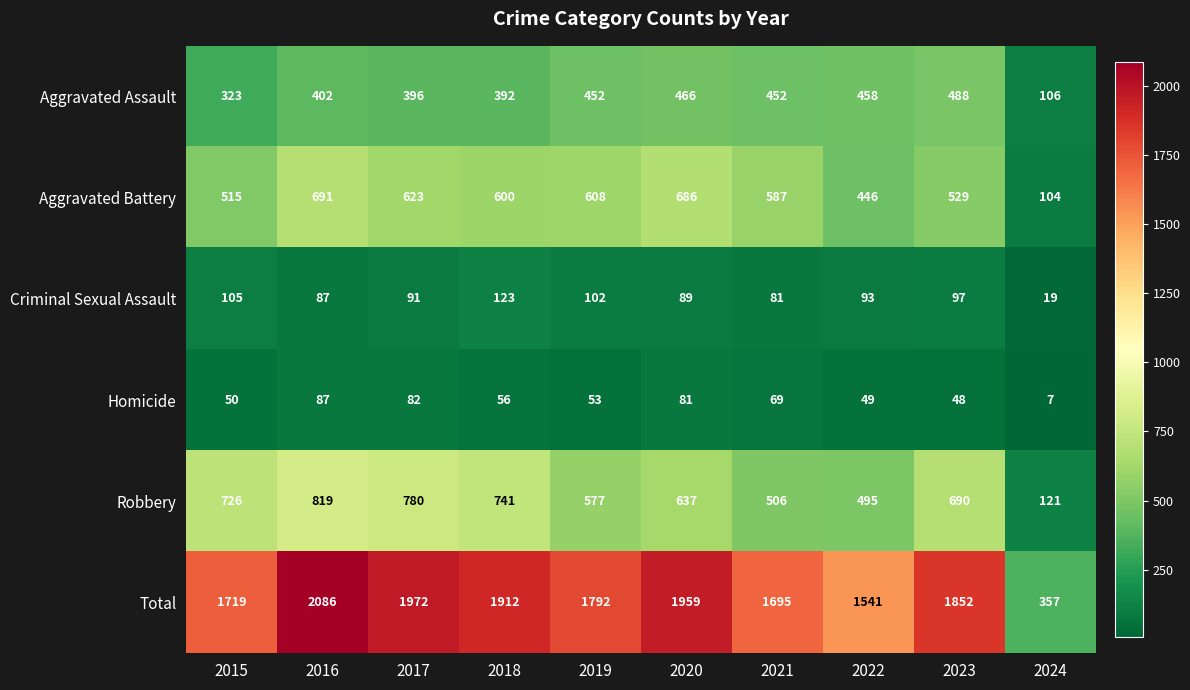

What is the difference between the maximum and second lowest values in the Homicide series?

39